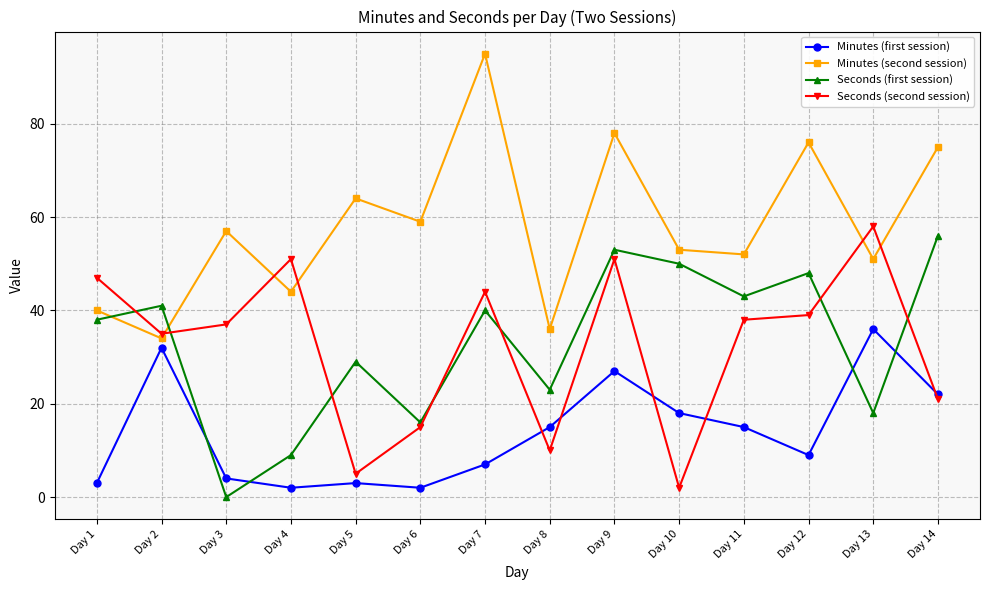

Is the value of Seconds (first session) at Day 2 greater than the value of Minutes (second session) at Day 7?

No